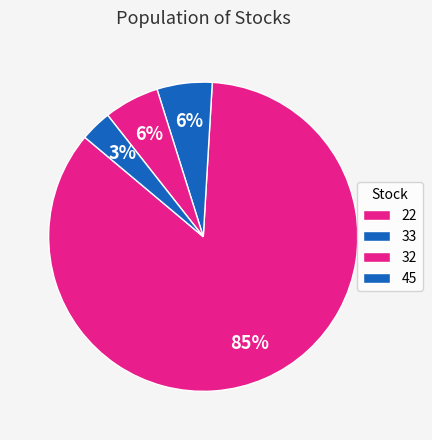

The 33 slice represents 16% of the pie. True or false?

False